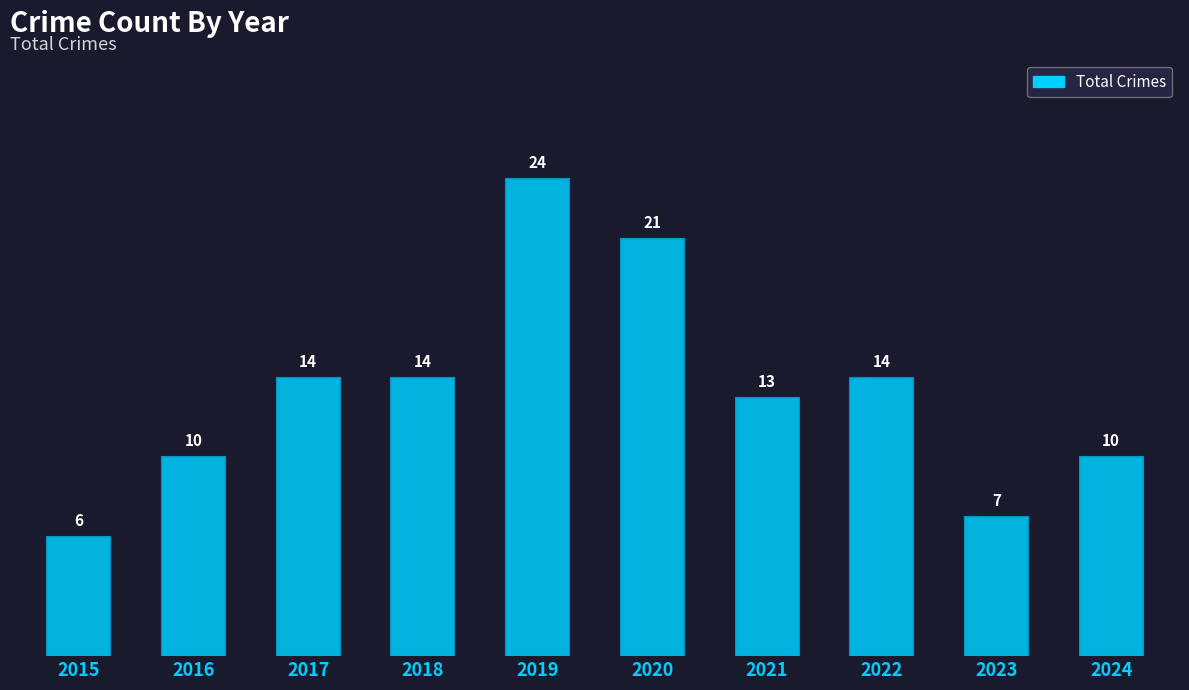

What is the difference between the maximum and minimum values?

18